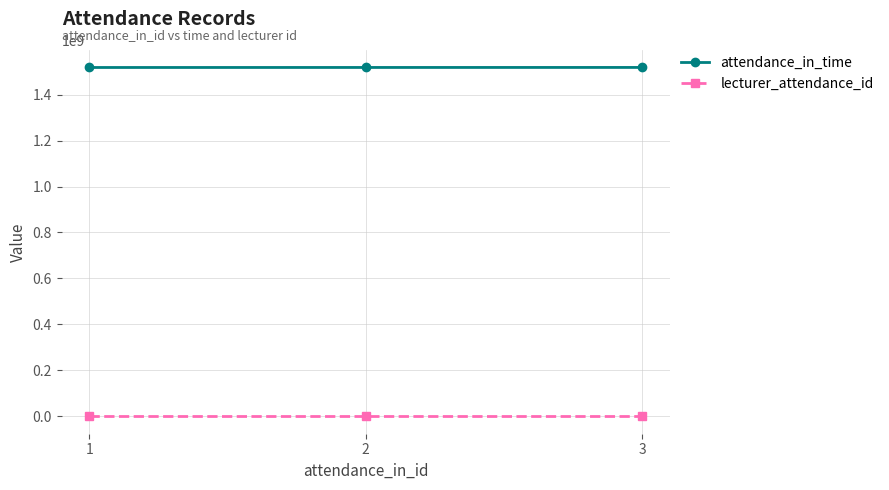

What is the difference between the attendance_in_time values at 3 and 2?

99900